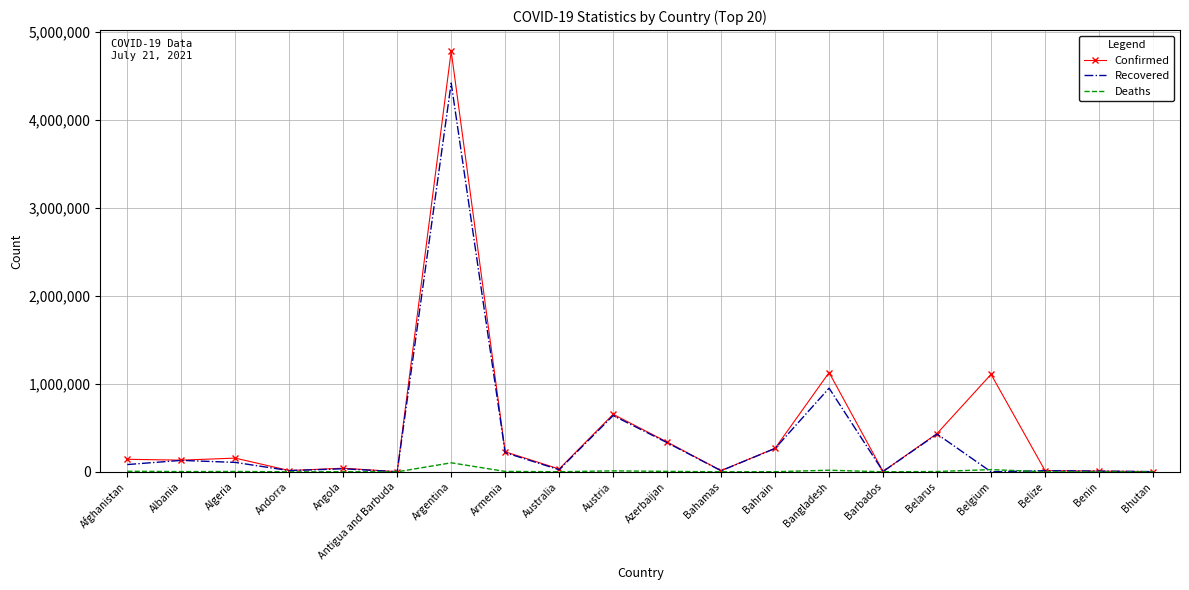

At which category is the sum across all series the highest?

Argentina